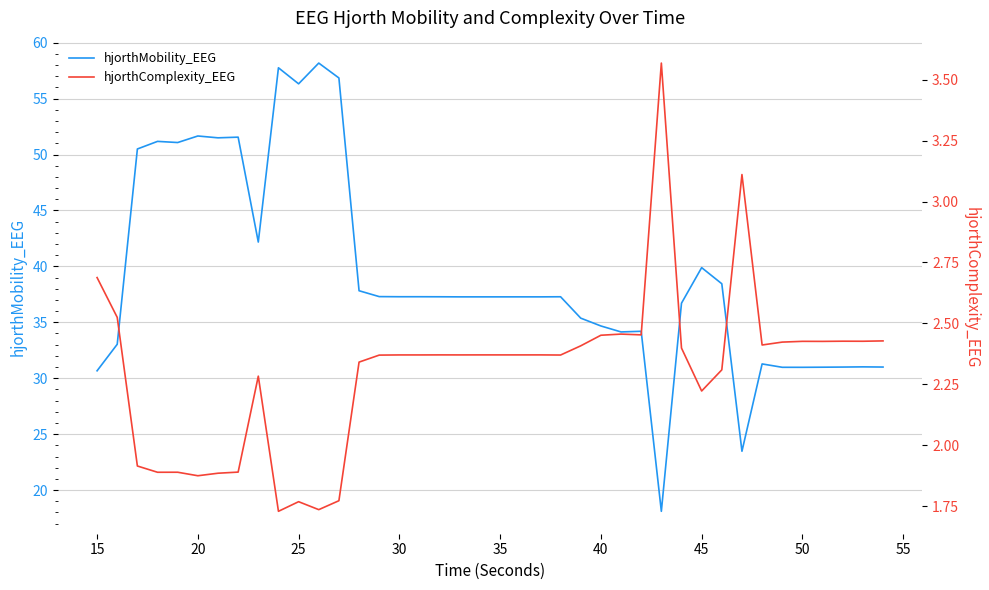

How many data points in hjorthMobility_EEG are above 37?

24